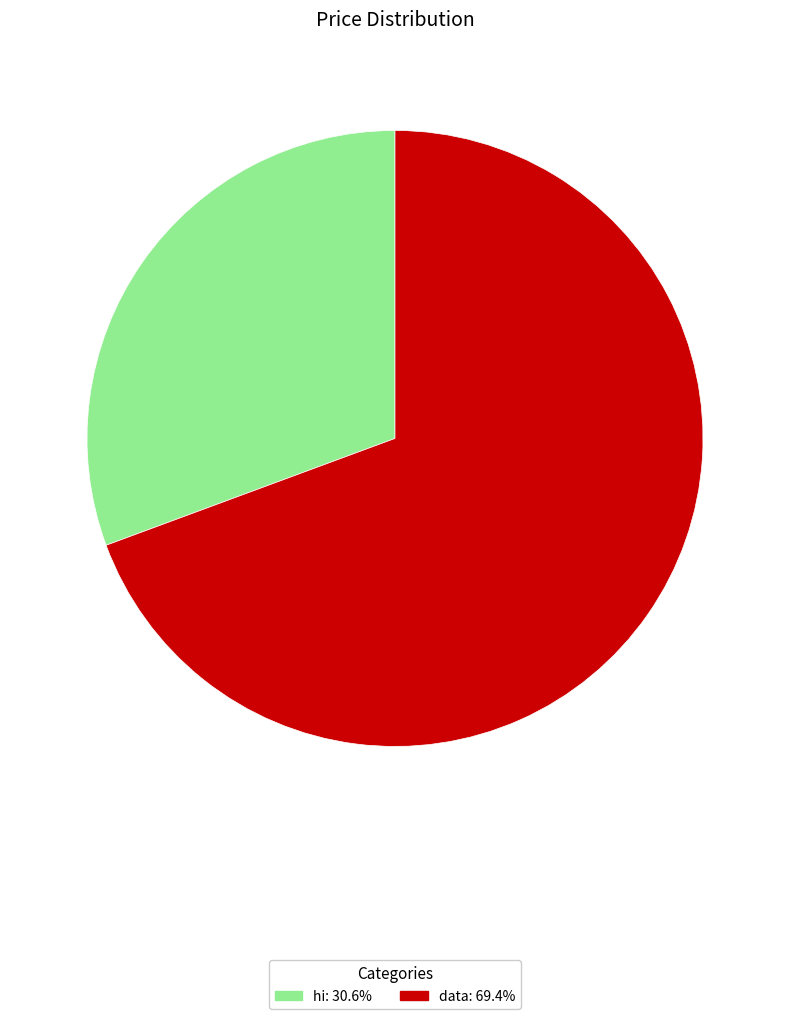

Rank the categories by value from highest to lowest.

data, hi